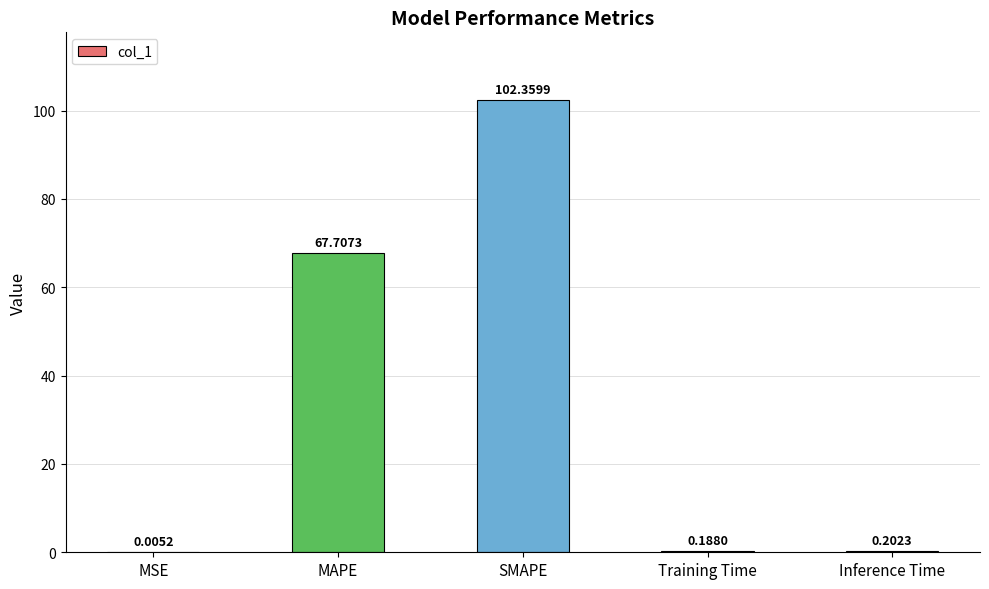

Between Inference Time and Training Time, which is larger?

Inference Time